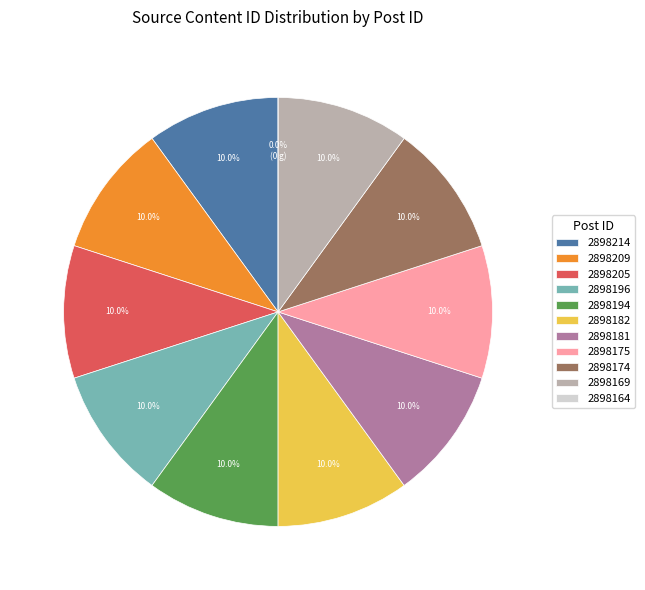

The 2898181 slice represents 4% of the pie. True or false?

False